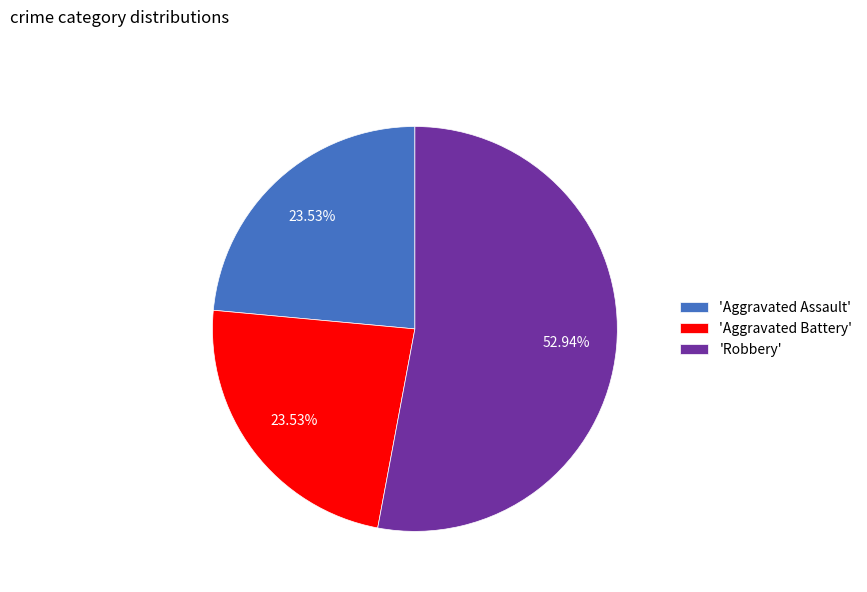

Which category has the biggest portion of the pie?

'Robbery'